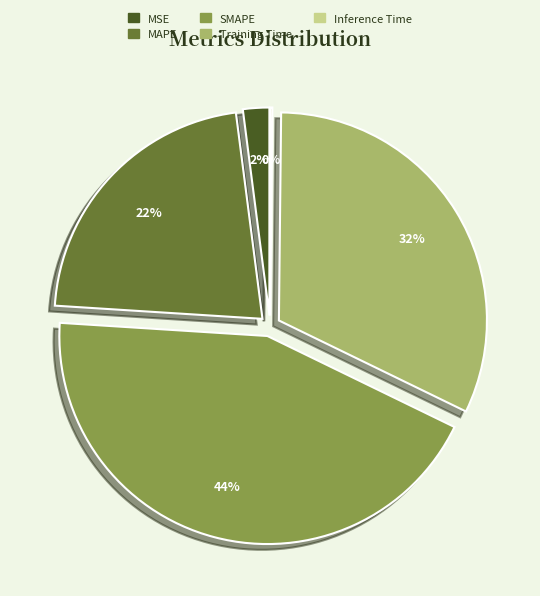

To the nearest percent, what percentage of the pie is Training Time?

32%